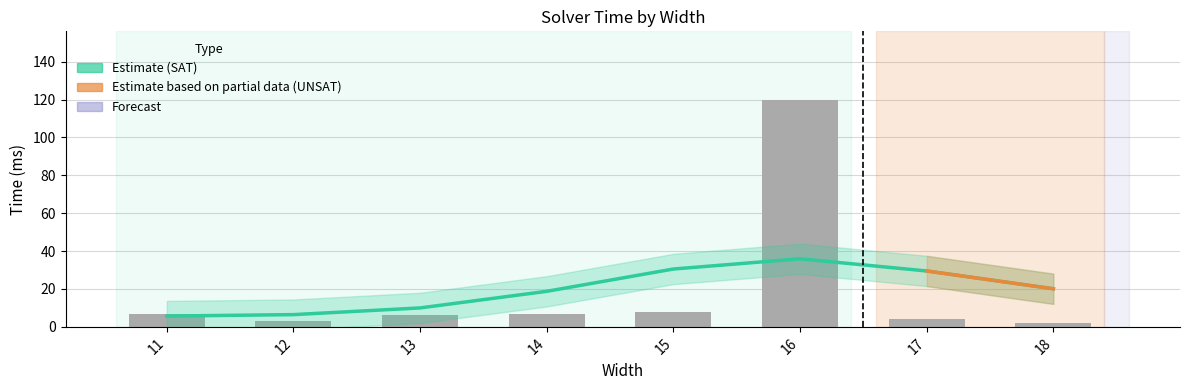

Rank the categories by value from highest to lowest.

16, 15, 11, 14, 13, 17, 12, 18